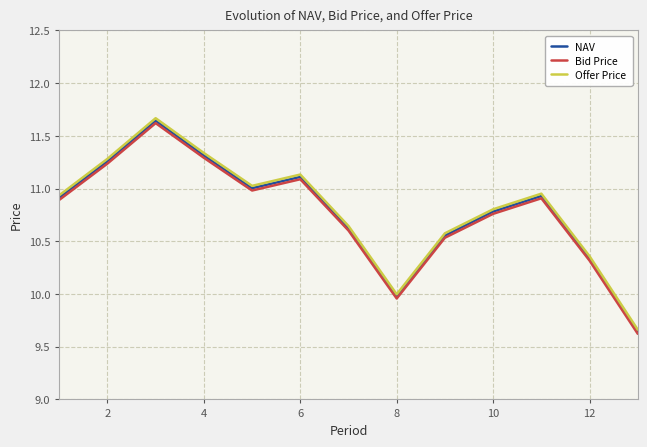

What is the maximum value shown in the chart?

11.7